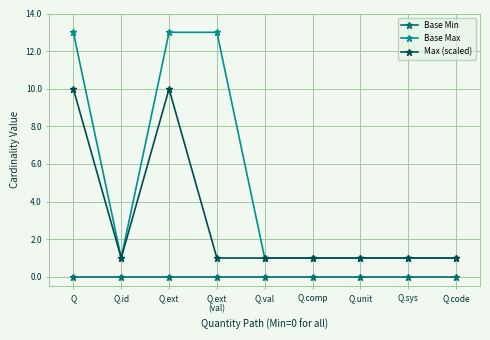

Which series has the widest spread of values?

Base Max